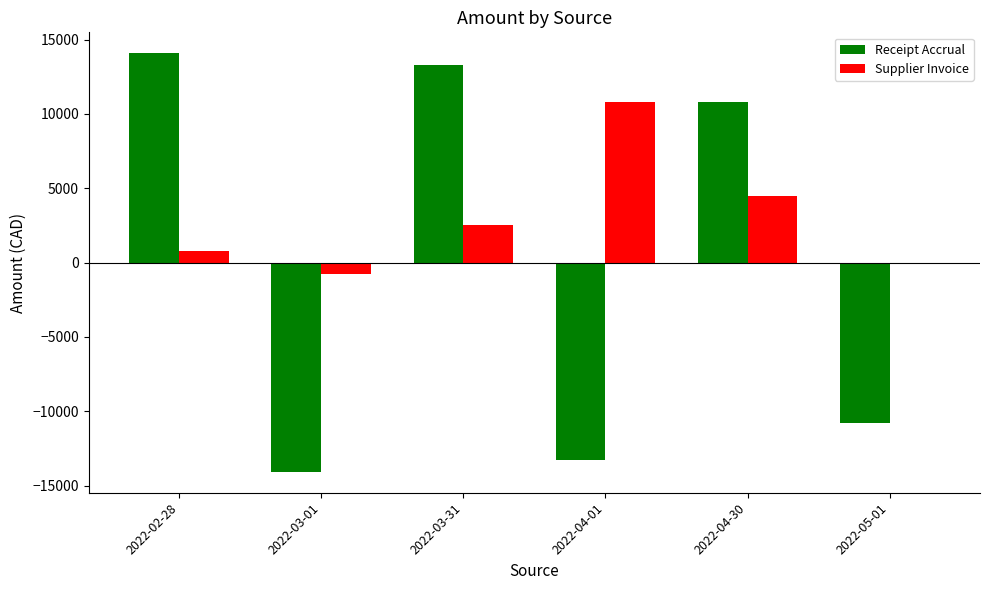

Reading right to left, transcribe all the data shown in this chart.

Receipt Accrual: -10792.9	10792.9	-13308.2	13308.2	-14077.9	14077.9
Supplier Invoice: 0.0	4485.0	10821.2	2515.3	-769.6	769.6